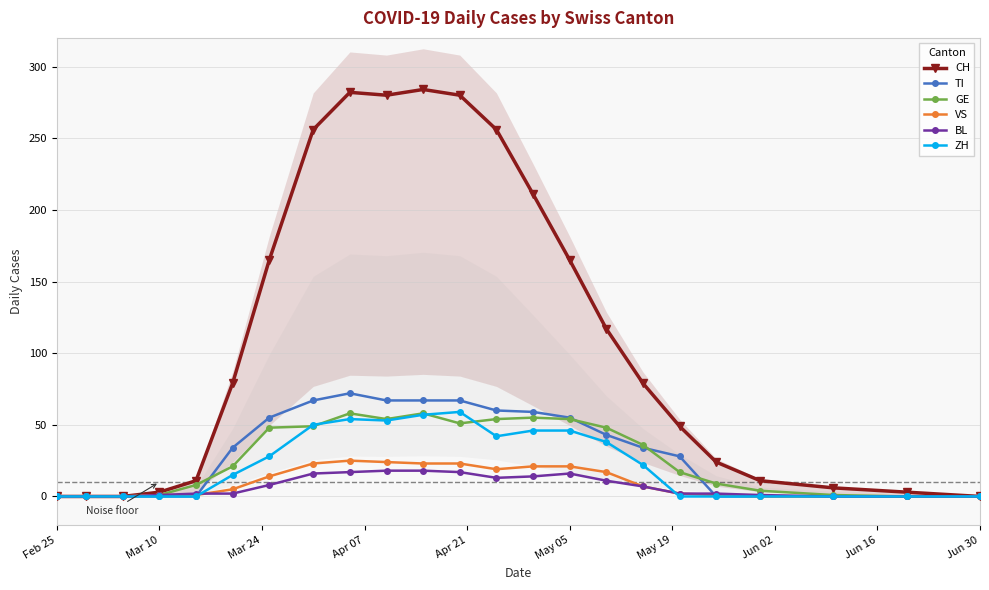

How many positive values does the CH series have?

19